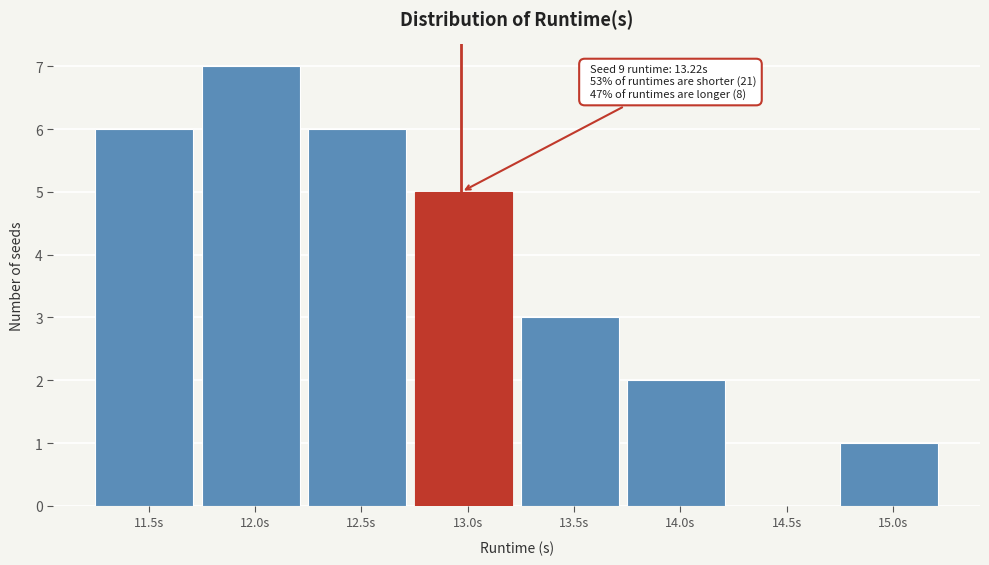

Reading right to left, list all the values displayed in this chart.

15.0s=1	14.5s=0	14.0s=2	13.5s=3	13.0s=5	12.5s=6	12.0s=7	11.5s=6